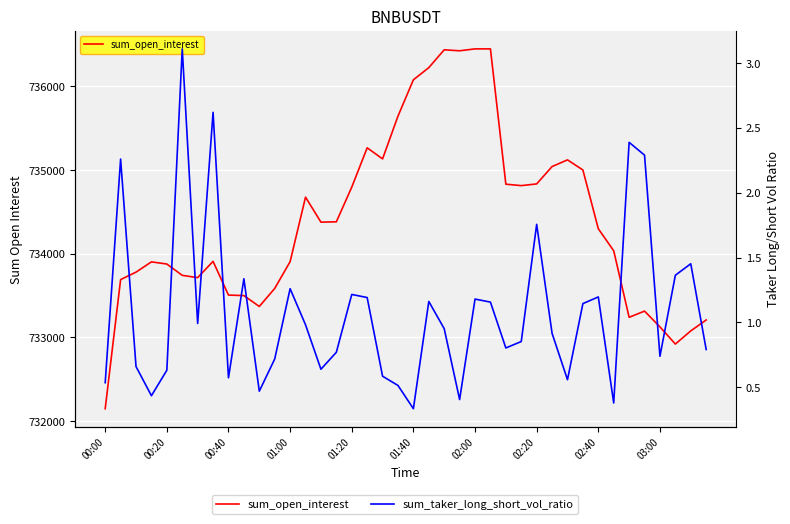

True or false: sum_open_interest and sum_taker_long_short_vol_ratio cross at least once.

False